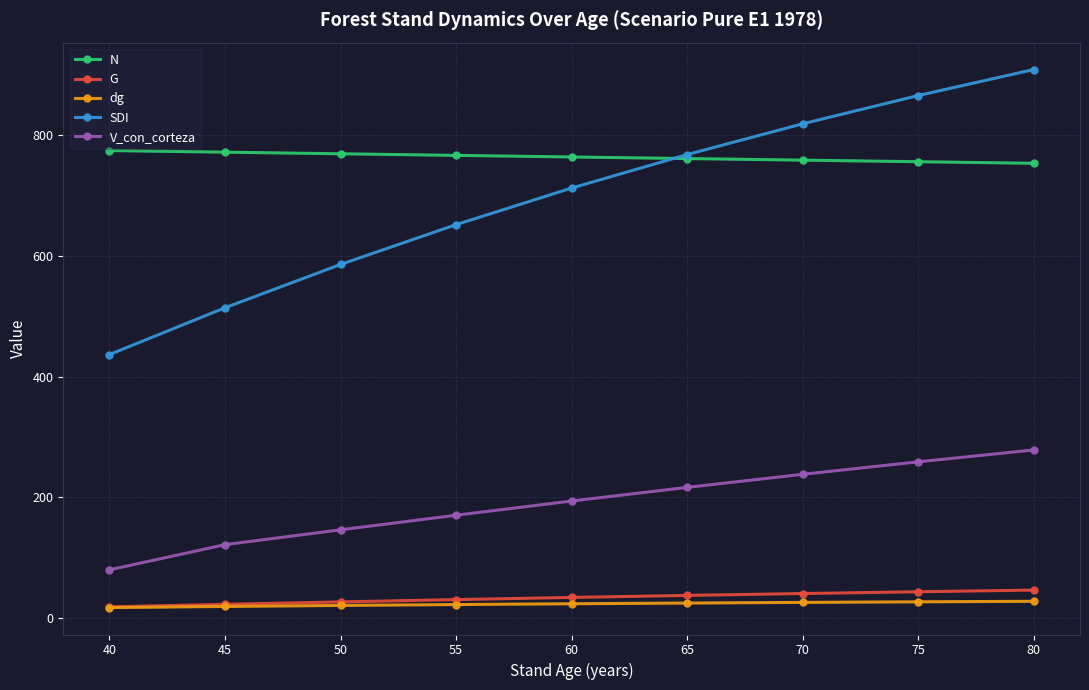

Rank the series at 75 from lowest to highest value.

dg, G, V_con_corteza, N, SDI